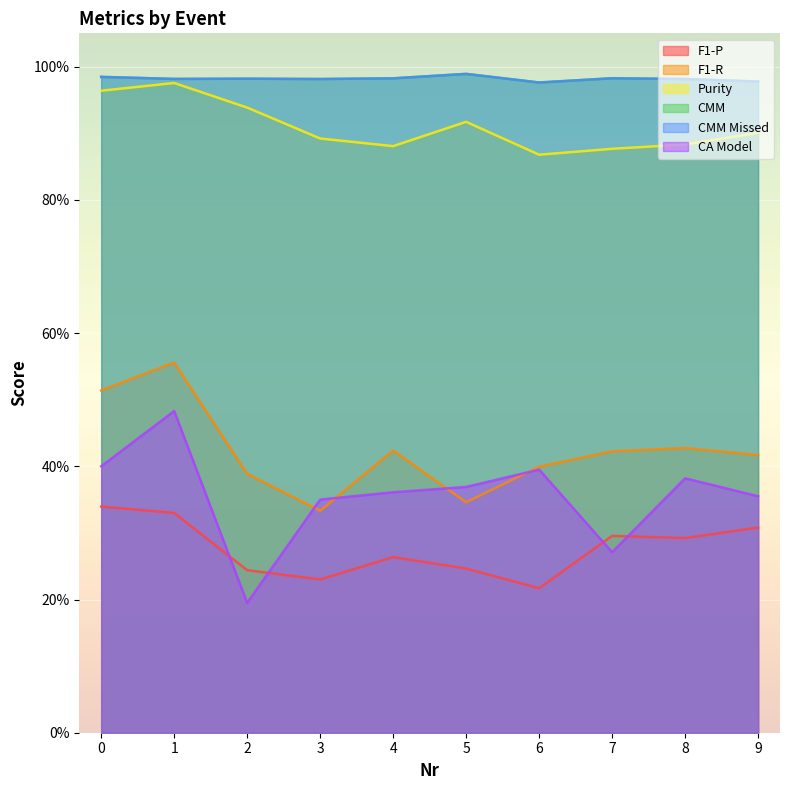

What is the difference between the highest and lowest values at 7?

0.7